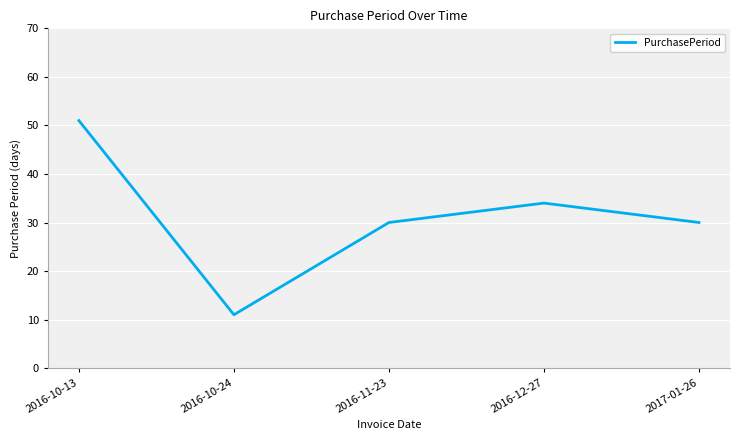

What is the difference between the second highest and second lowest values?

4